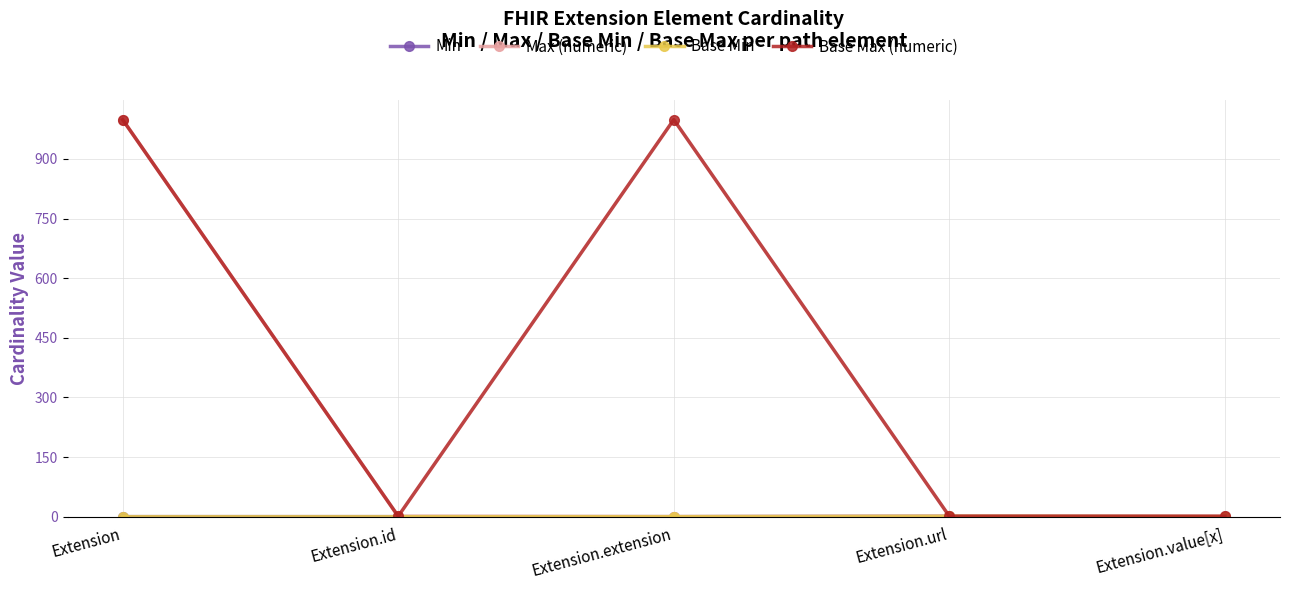

Does the chart have visible grid lines?

Yes